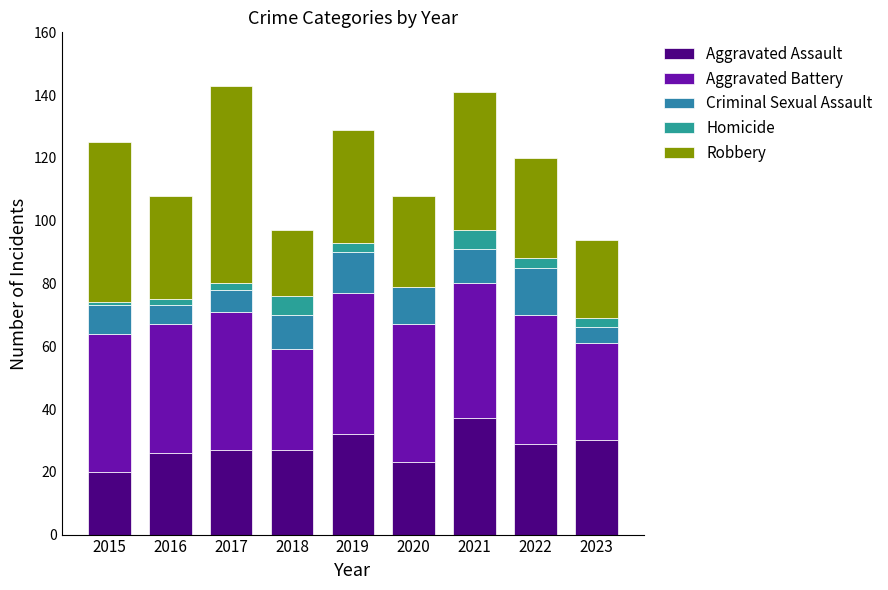

Are the bars horizontal?

No